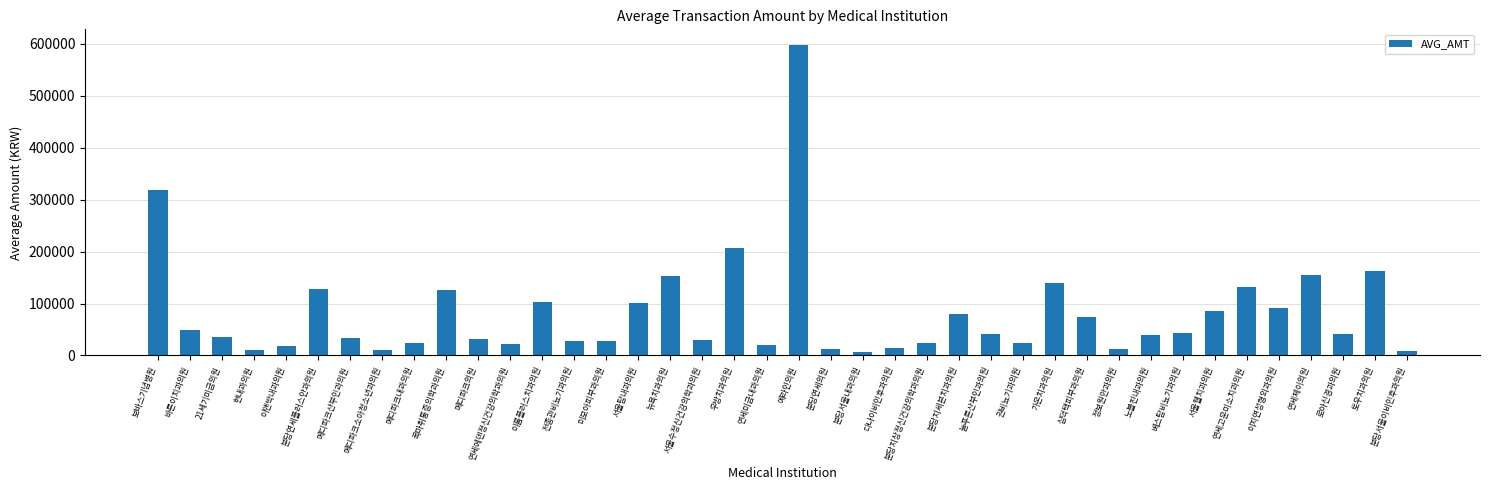

What is the difference between the maximum and minimum values?

592420.0